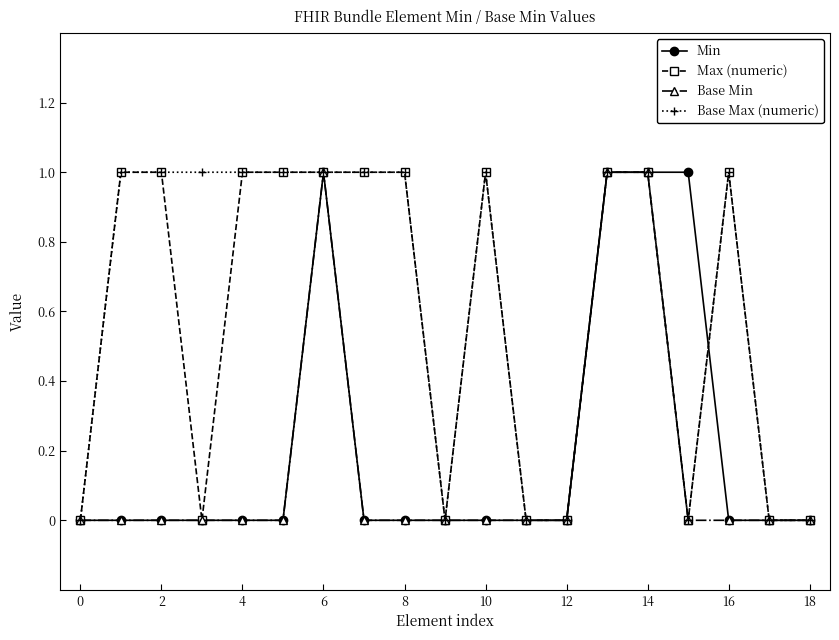

True or false: Max (numeric) has more than 1 interior local peaks.

True